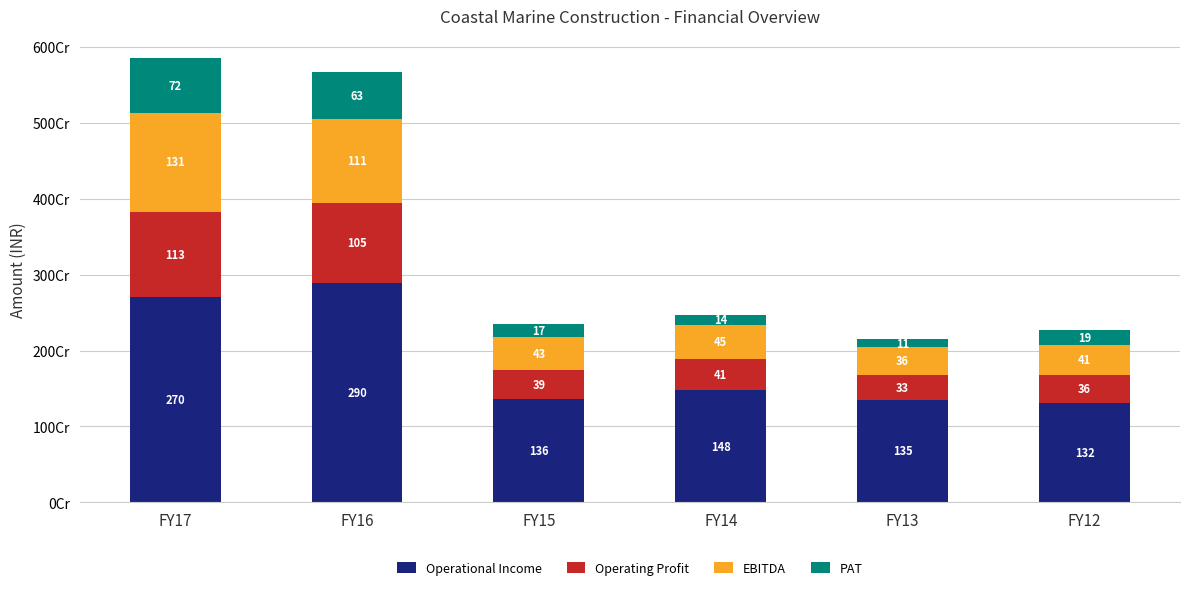

What are all the series names shown in the legend?

Operational Income, Operating Profit, EBITDA, PAT